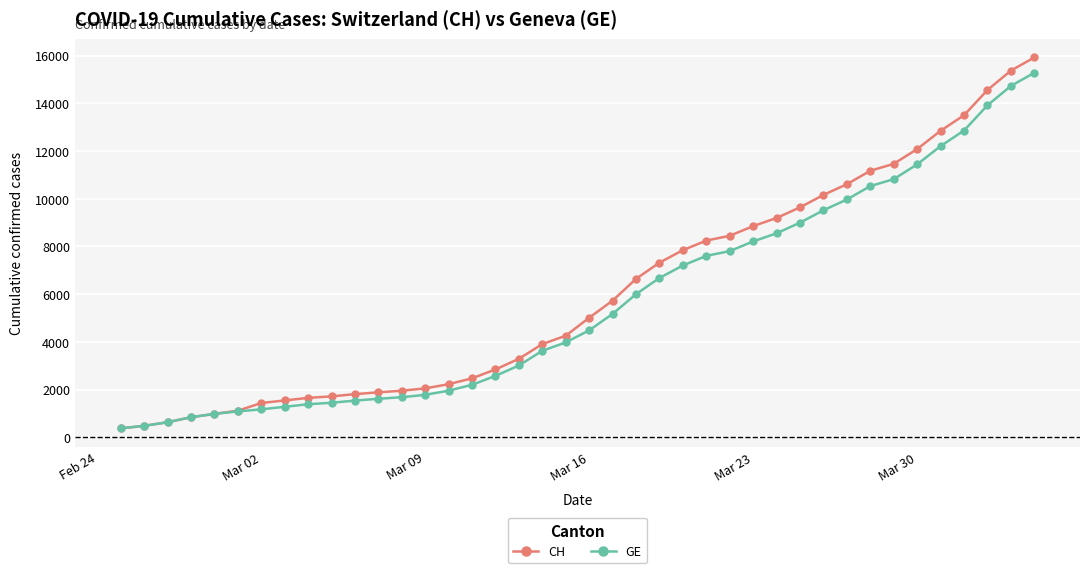

What is the maximum value for GE?

15284